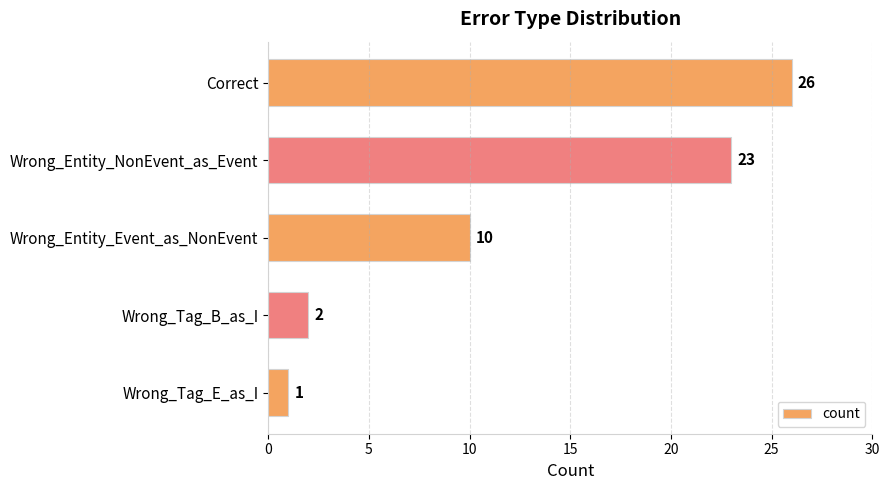

Does the chart contain any negative values?

No